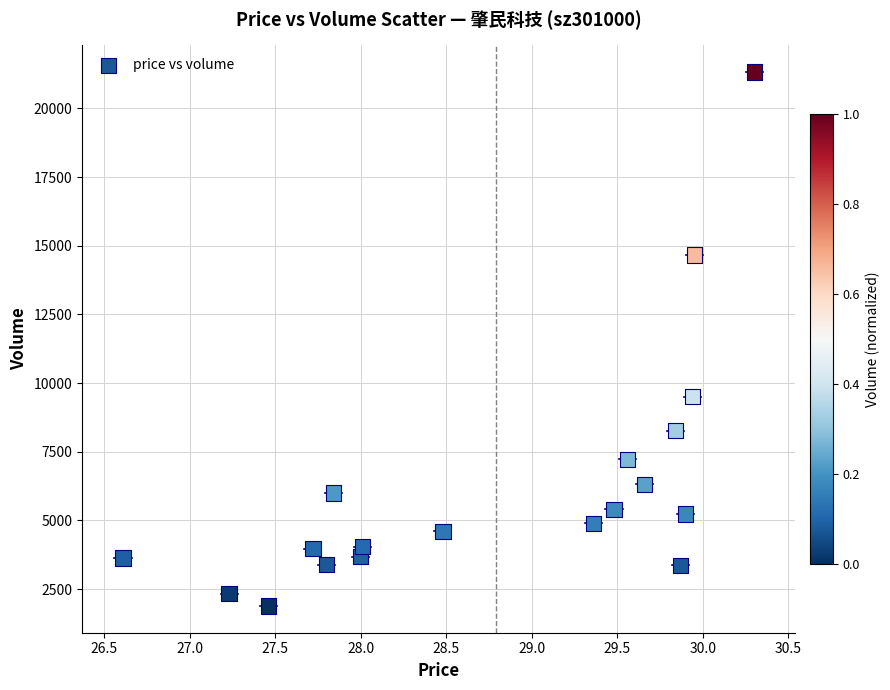

What Y value in the scatter plot is closest to 11606?

9509